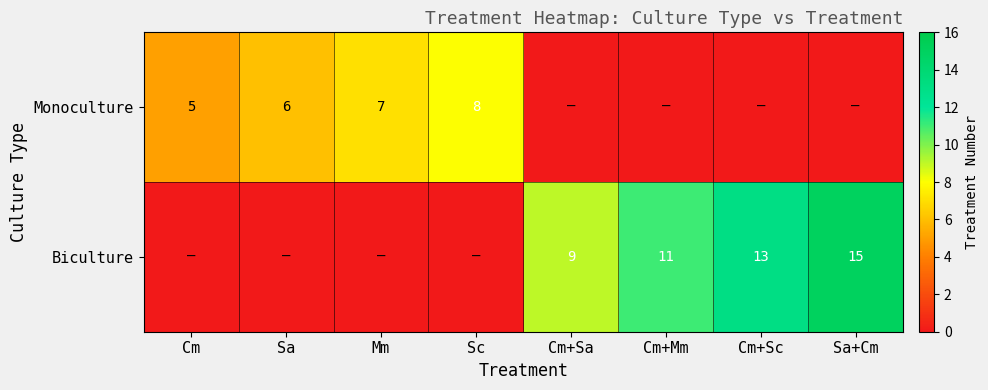

What is the total value across all series at Mm?

7